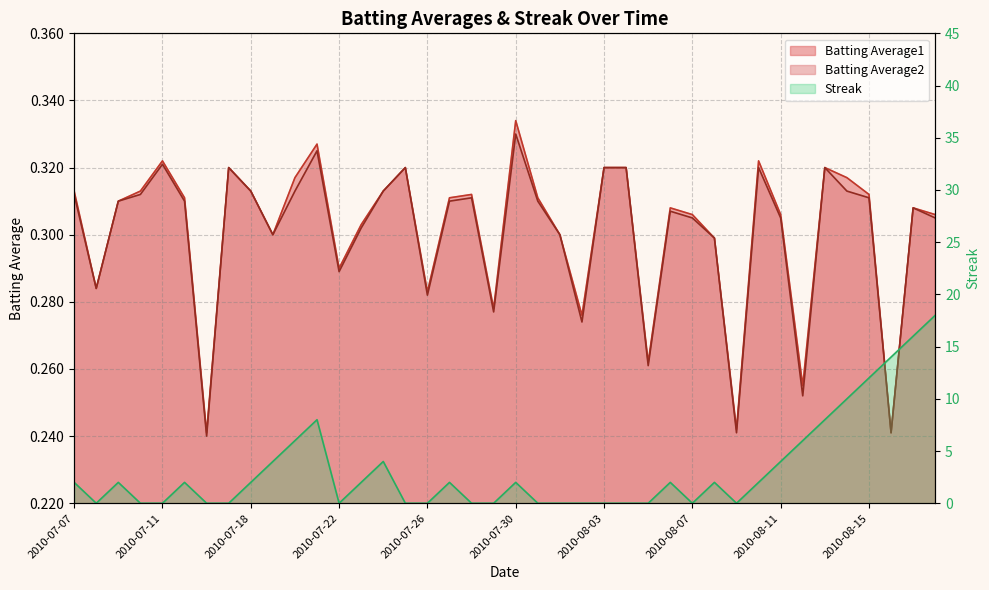

Where is the first local minimum for Batting Average1?

2010-07-08